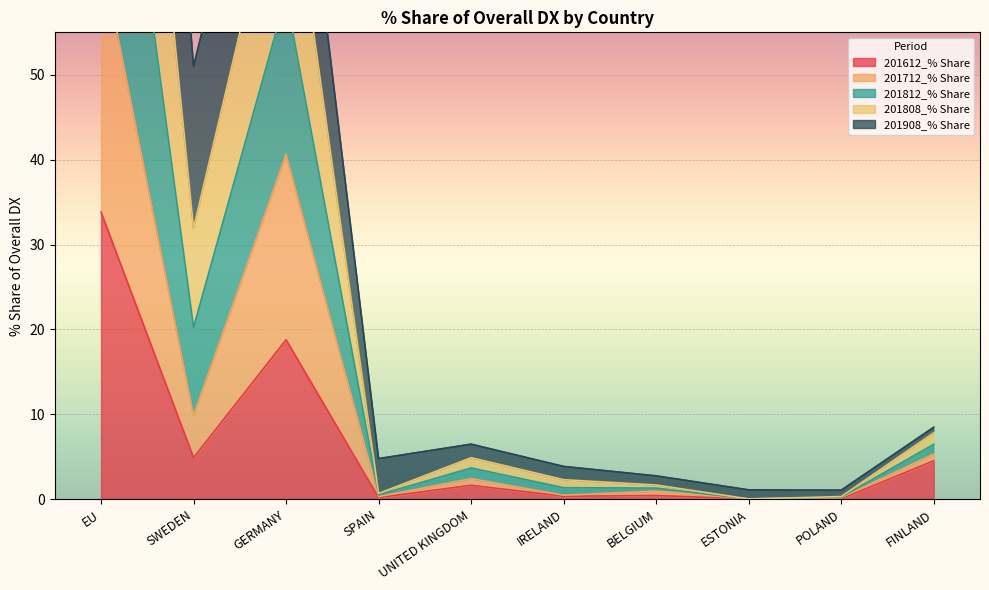

How many data points does each series have?

10